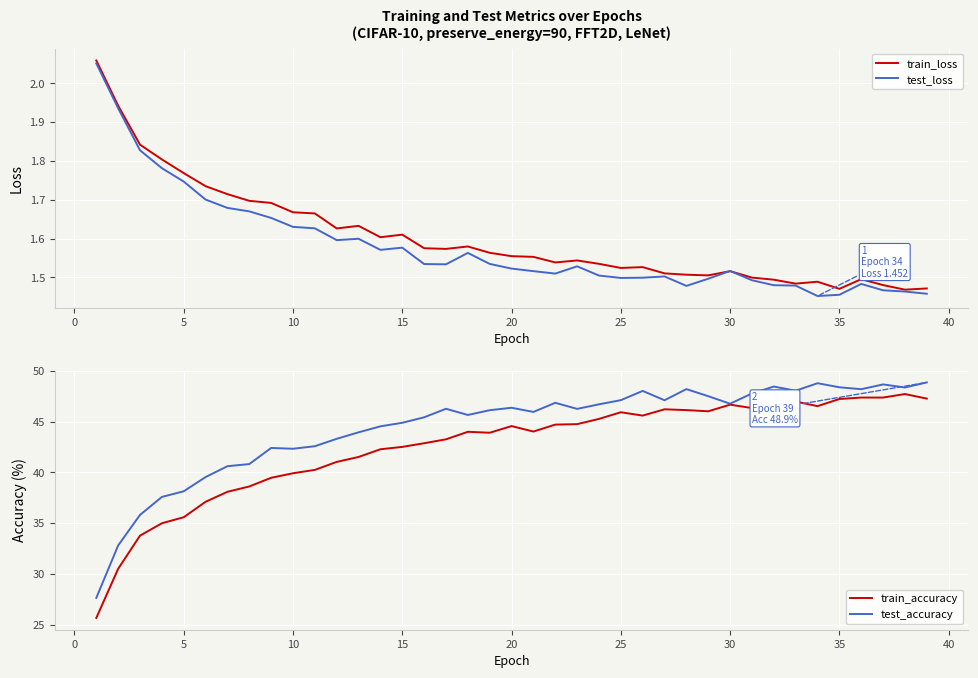

What is the value of the test_loss point at the 17th from the left?

1.5